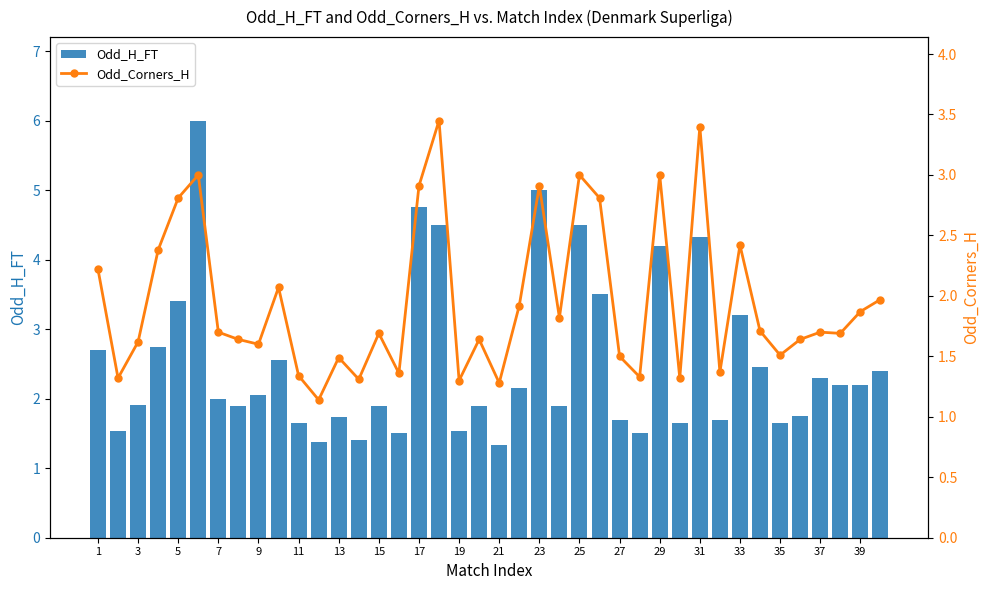

What is the sum of the Odd_H_FT values at 19 and 27?

3.2